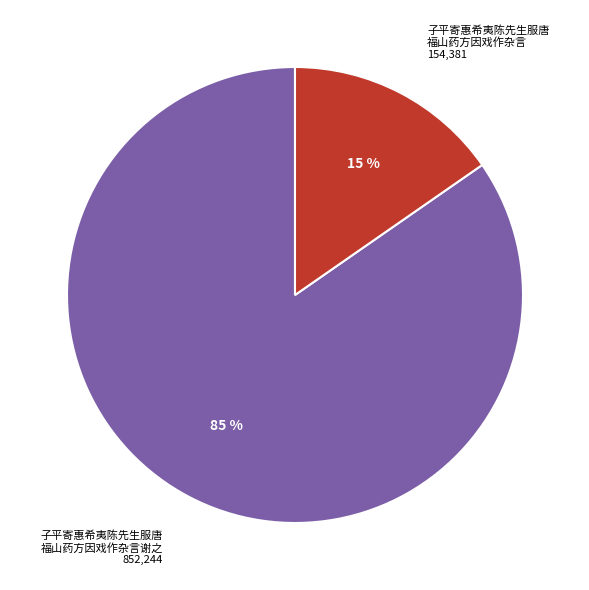

To the nearest percent, what is the average slice percentage?

50%